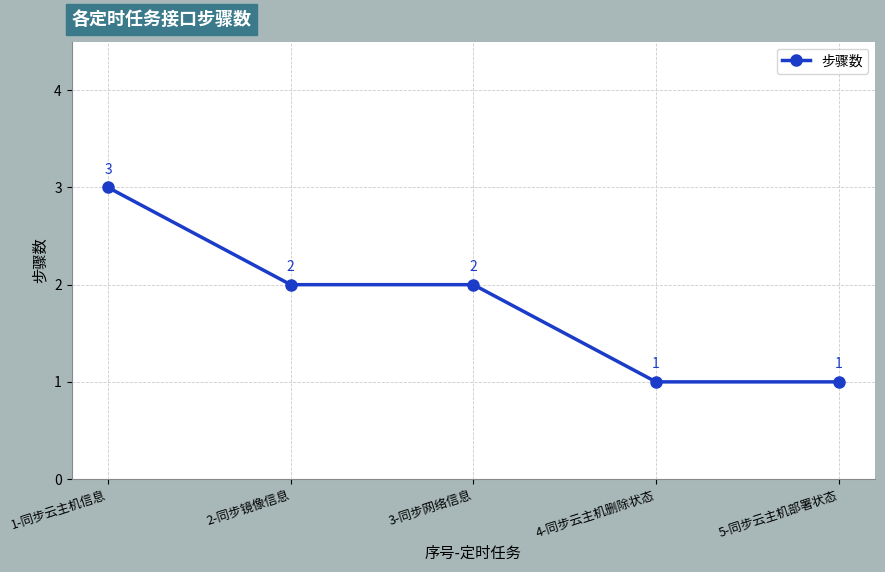

True or false: the data has more than 1 interior local peaks.

False